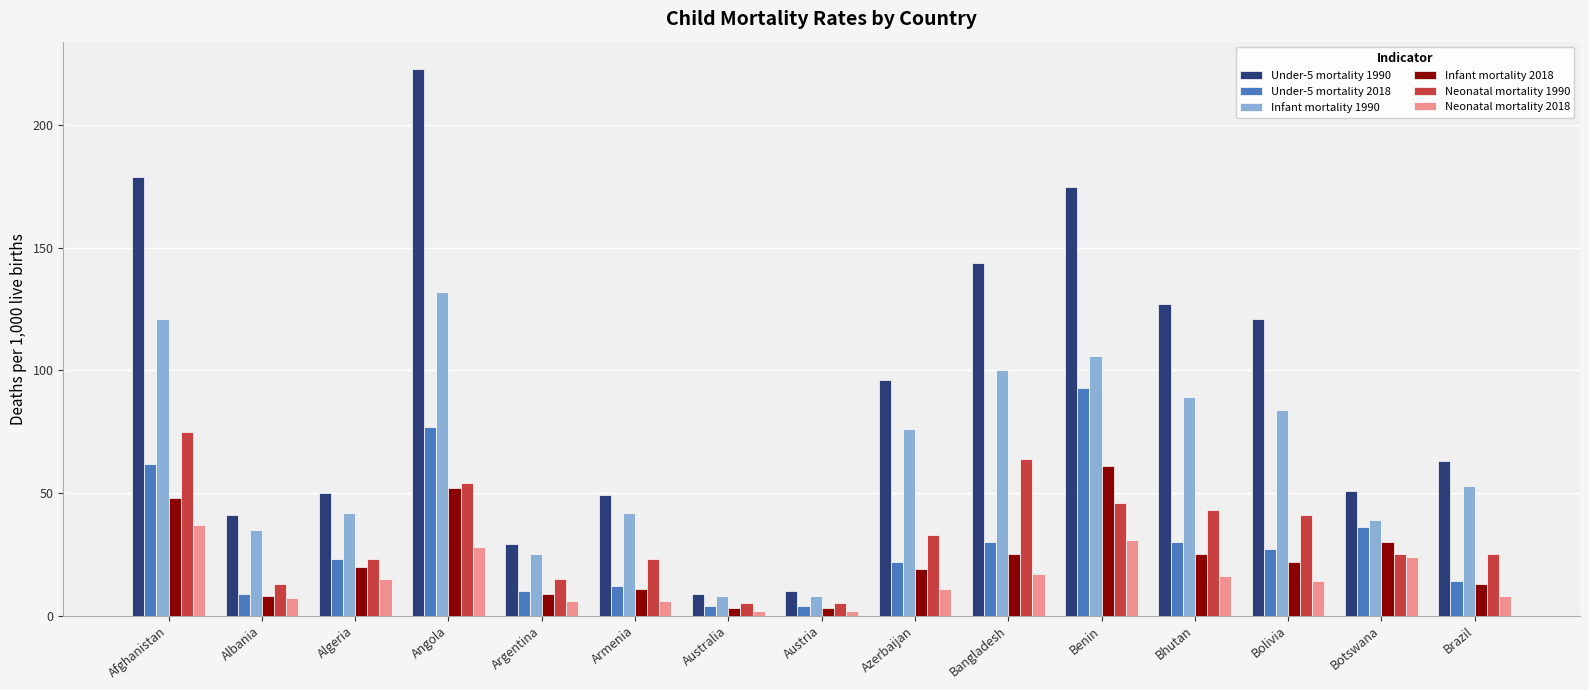

Reading left to right, list all the values displayed in this chart.

Under-5 mortality 1990: Afghanistan=179	Albania=41	Algeria=50	Angola=223	Argentina=29	Armenia=49	Australia=9	Austria=10	Azerbaijan=96	Bangladesh=144	Benin=175	Bhutan=127	Bolivia=121	Botswana=51	Brazil=63
Under-5 mortality 2018: Afghanistan=62	Albania=9	Algeria=23	Angola=77	Argentina=10	Armenia=12	Australia=4	Austria=4	Azerbaijan=22	Bangladesh=30	Benin=93	Bhutan=30	Bolivia=27	Botswana=36	Brazil=14
Infant mortality 1990: Afghanistan=121	Albania=35	Algeria=42	Angola=132	Argentina=25	Armenia=42	Australia=8	Austria=8	Azerbaijan=76	Bangladesh=100	Benin=106	Bhutan=89	Bolivia=84	Botswana=39	Brazil=53
Infant mortality 2018: Afghanistan=48	Albania=8	Algeria=20	Angola=52	Argentina=9	Armenia=11	Australia=3	Austria=3	Azerbaijan=19	Bangladesh=25	Benin=61	Bhutan=25	Bolivia=22	Botswana=30	Brazil=13
Neonatal mortality 1990: Afghanistan=75	Albania=13	Algeria=23	Angola=54	Argentina=15	Armenia=23	Australia=5	Austria=5	Azerbaijan=33	Bangladesh=64	Benin=46	Bhutan=43	Bolivia=41	Botswana=25	Brazil=25
Neonatal mortality 2018: Afghanistan=37	Albania=7	Algeria=15	Angola=28	Argentina=6	Armenia=6	Australia=2	Austria=2	Azerbaijan=11	Bangladesh=17	Benin=31	Bhutan=16	Bolivia=14	Botswana=24	Brazil=8